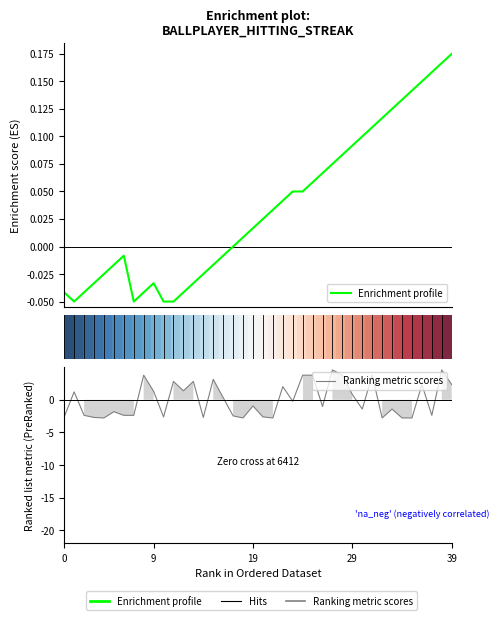

Does the chart display data point markers on the line(s)?

No